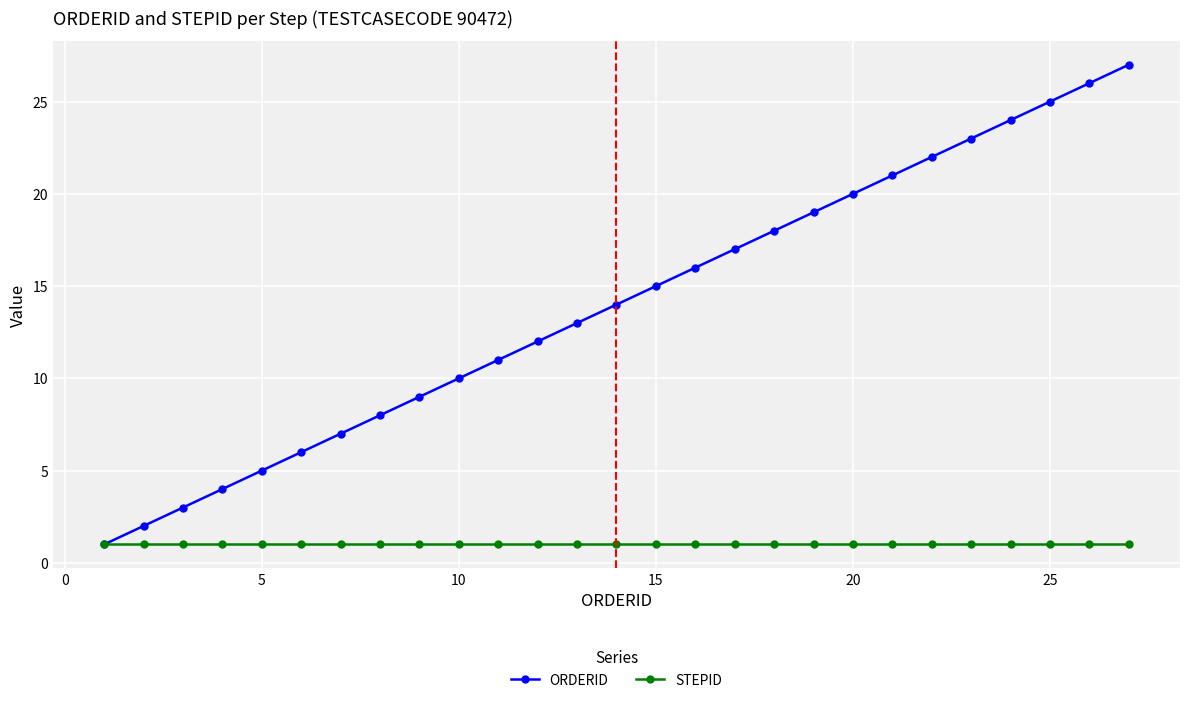

What is the minimum value for ORDERID?

1